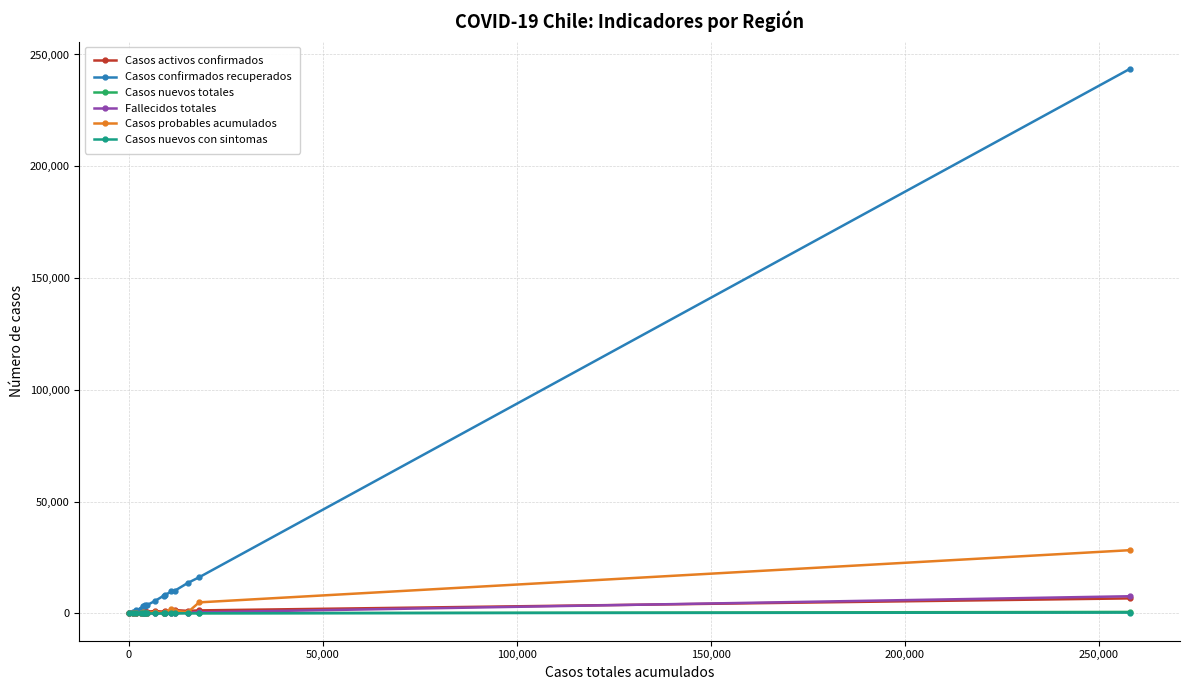

In Casos nuevos totales, how many points are lower than both neighbors (excluding endpoints)?

4